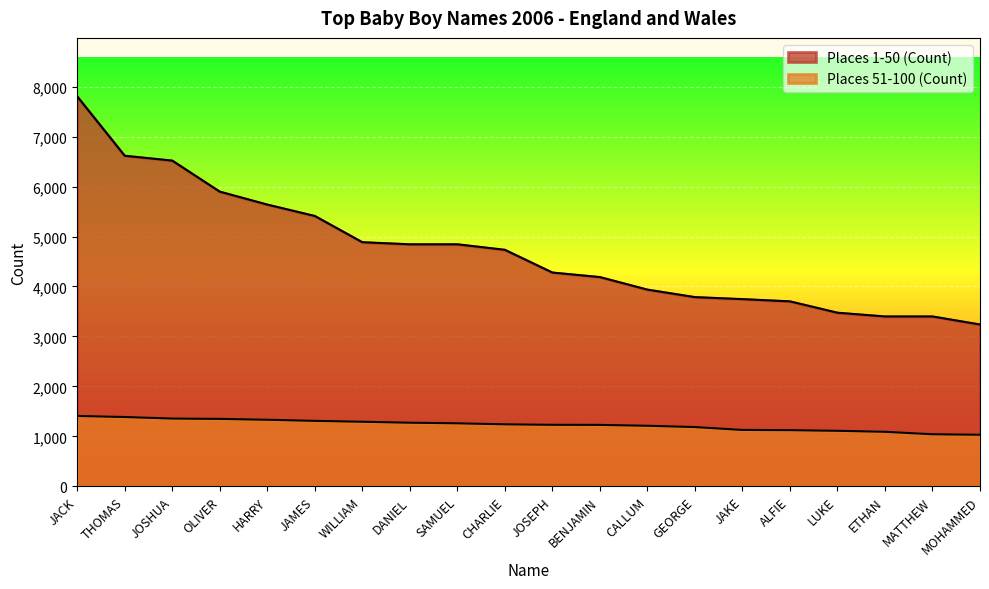

Which label corresponds to the smallest value in the chart?

MOHAMMED